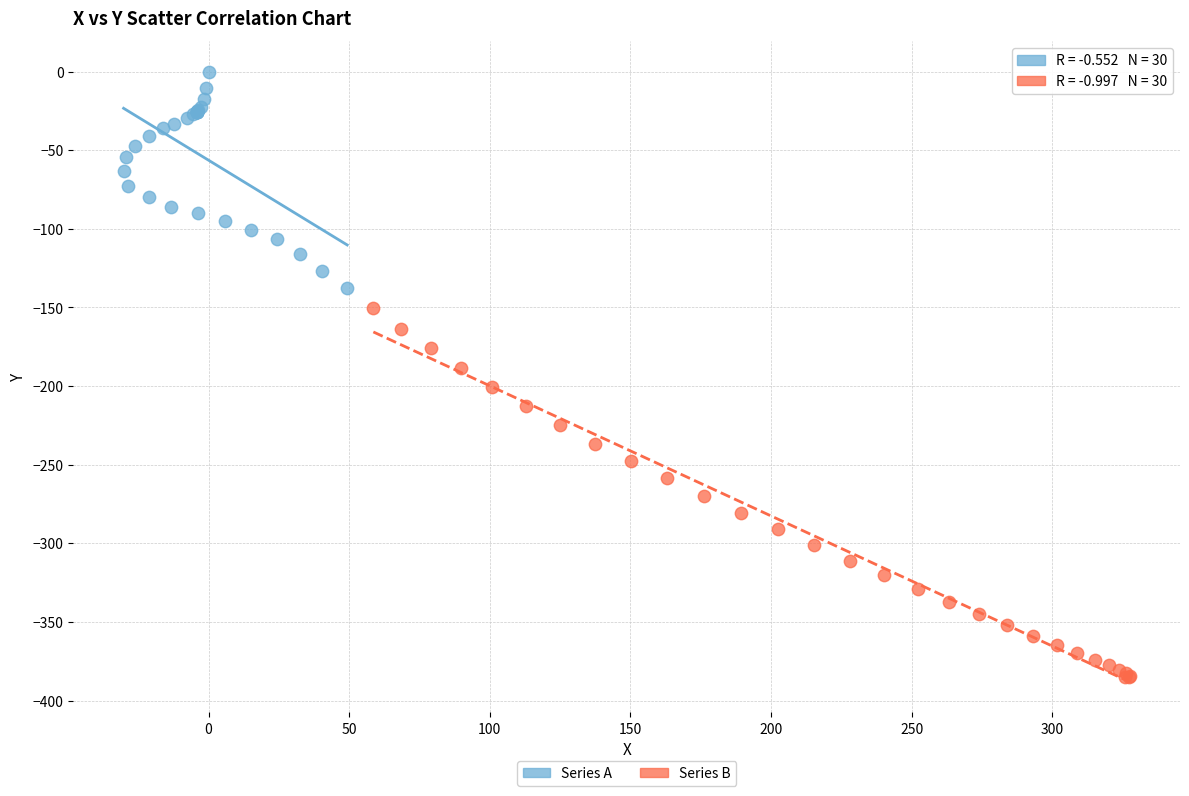

Which series reaches the minimum Y coordinate?

Series B